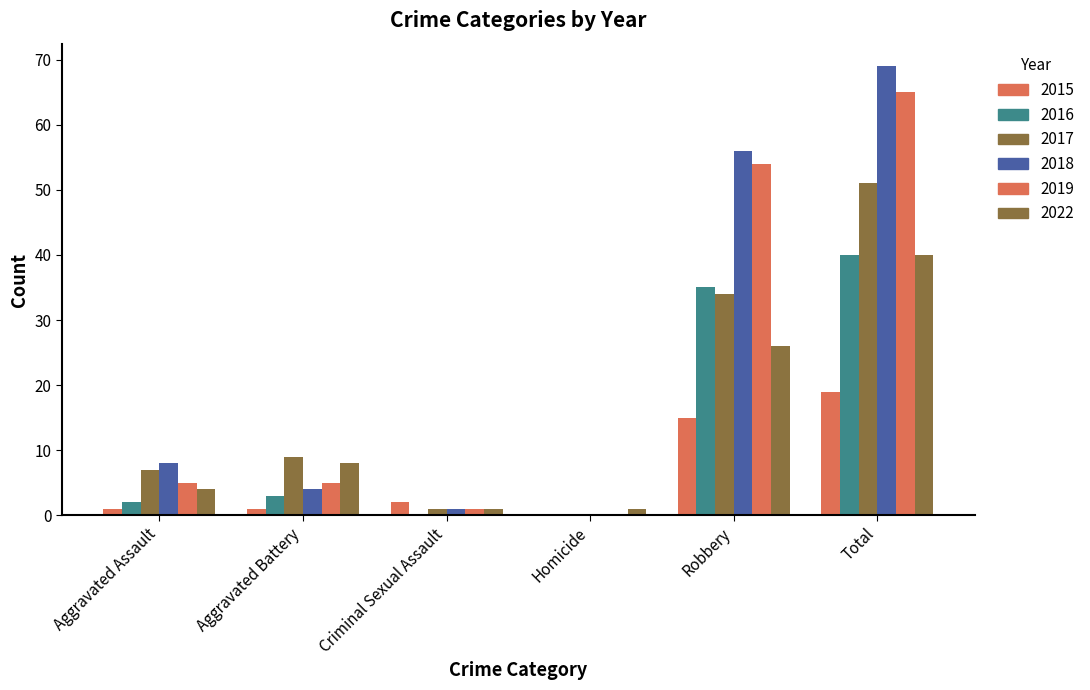

What is the label of the 3rd bar from the right?

Homicide